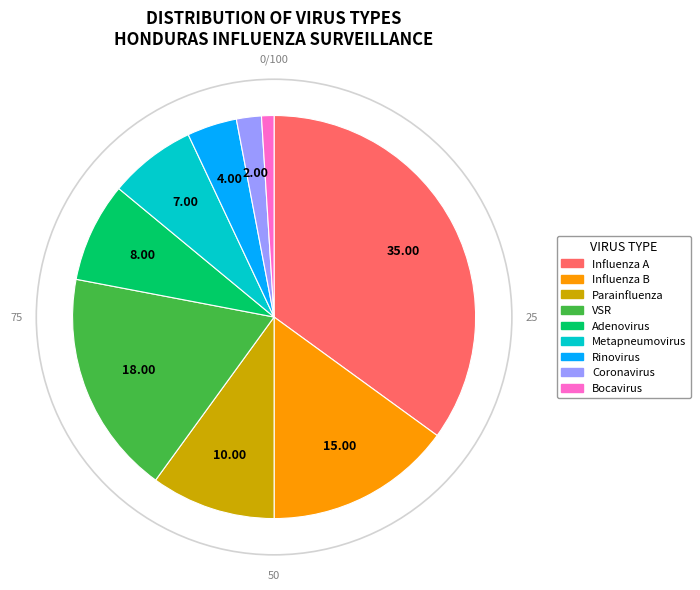

Rank the categories by value from lowest to highest.

Bocavirus, Coronavirus, Rinovirus, Metapneumovirus, Adenovirus, Parainfluenza, Influenza B, VSR, Influenza A